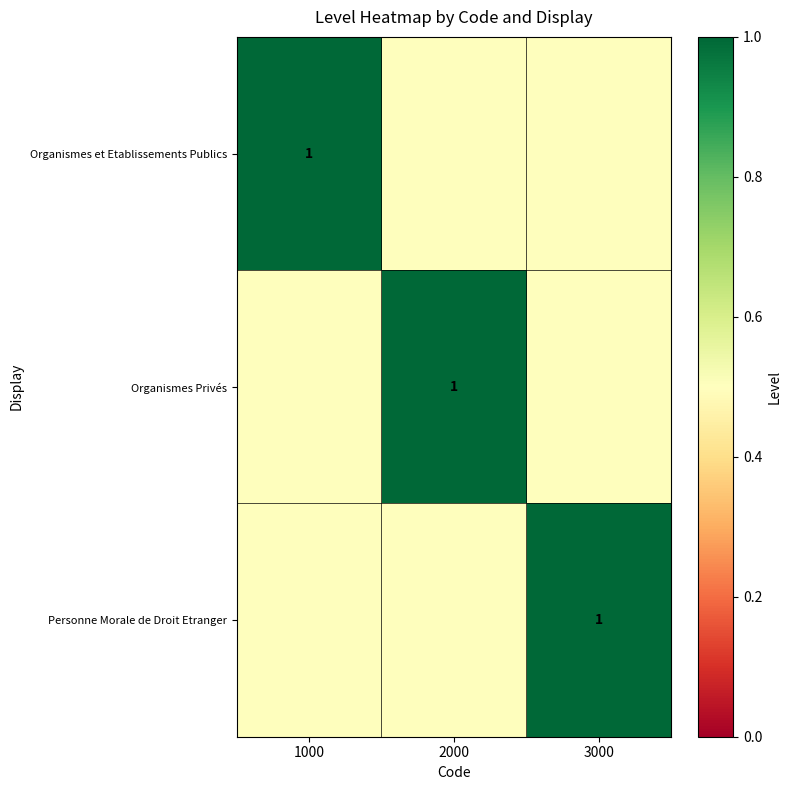

The Organismes Privés series shows 1.0 at 2000. True or false?

True